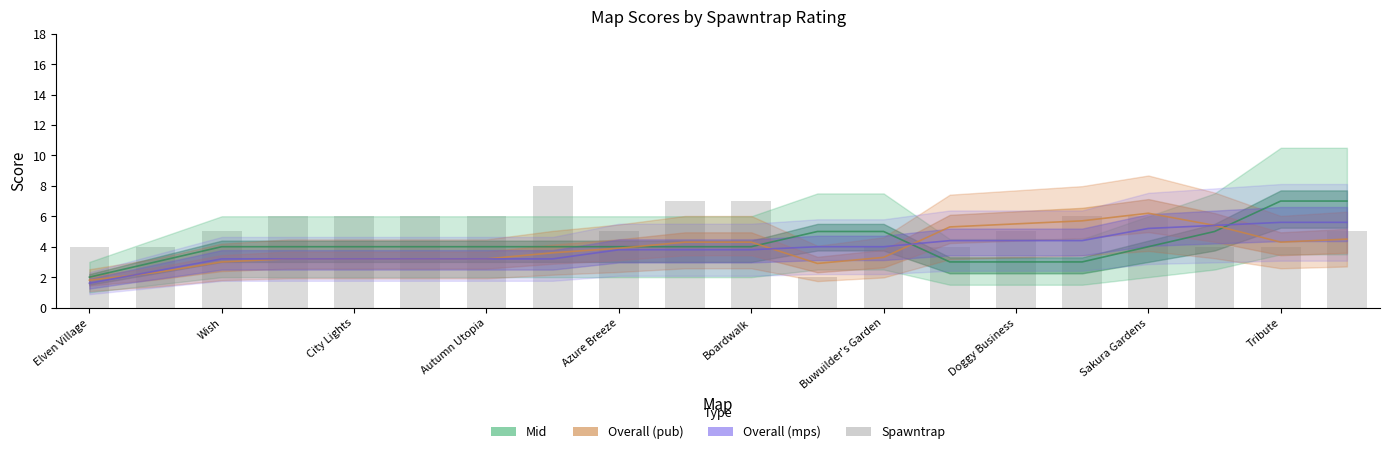

The chart shows a value of 4 at City Lights. True or false?

False